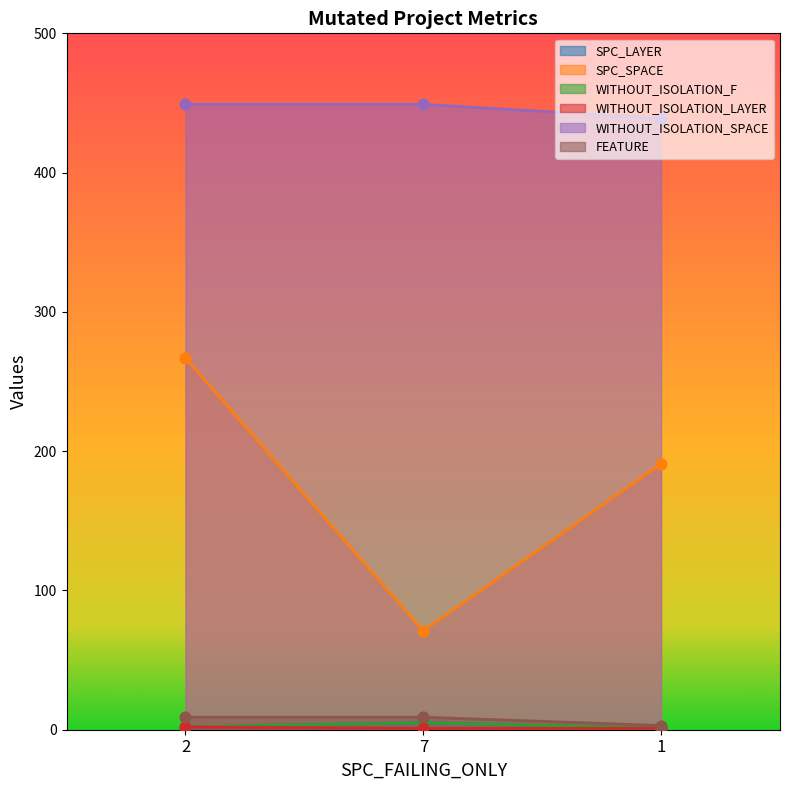

Which series has the largest total across all categories?

WITHOUT_ISOLATION_SPACE